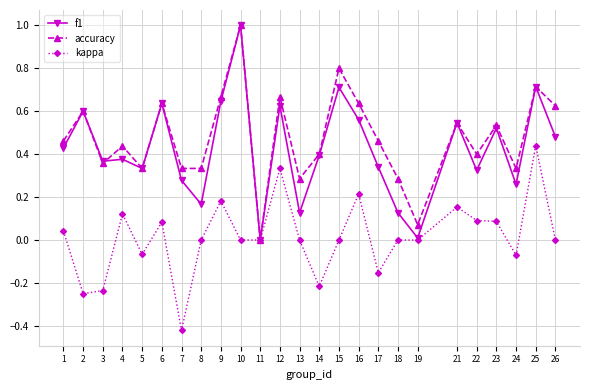

The value of f1 at 13 is 0.1. True or false?

True